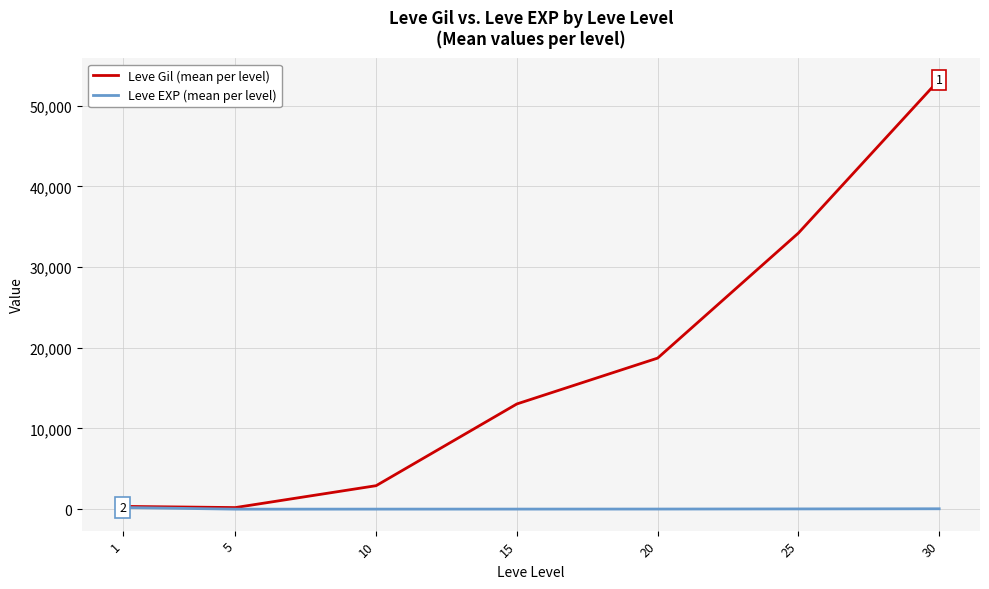

List the series in order of their overall mean, lowest first.

Leve EXP (mean per level), Leve Gil (mean per level)